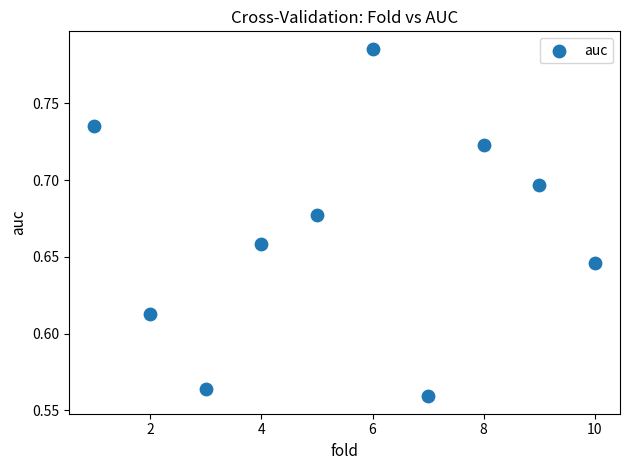

What is the range of X values (max minus min)?

9.0